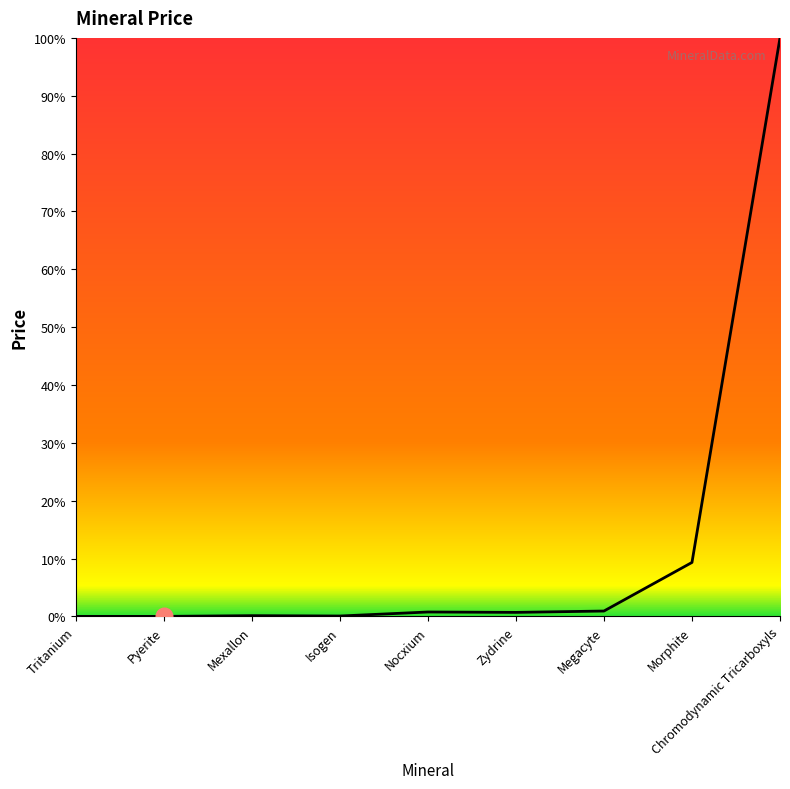

Is this an area chart (filled region under the line)?

Yes